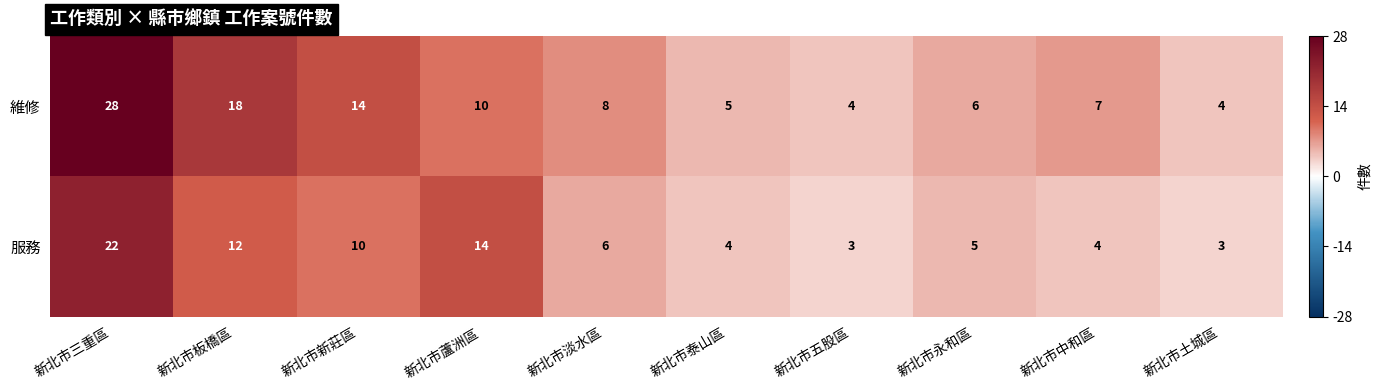

What is the average value of the 服務 series?

8